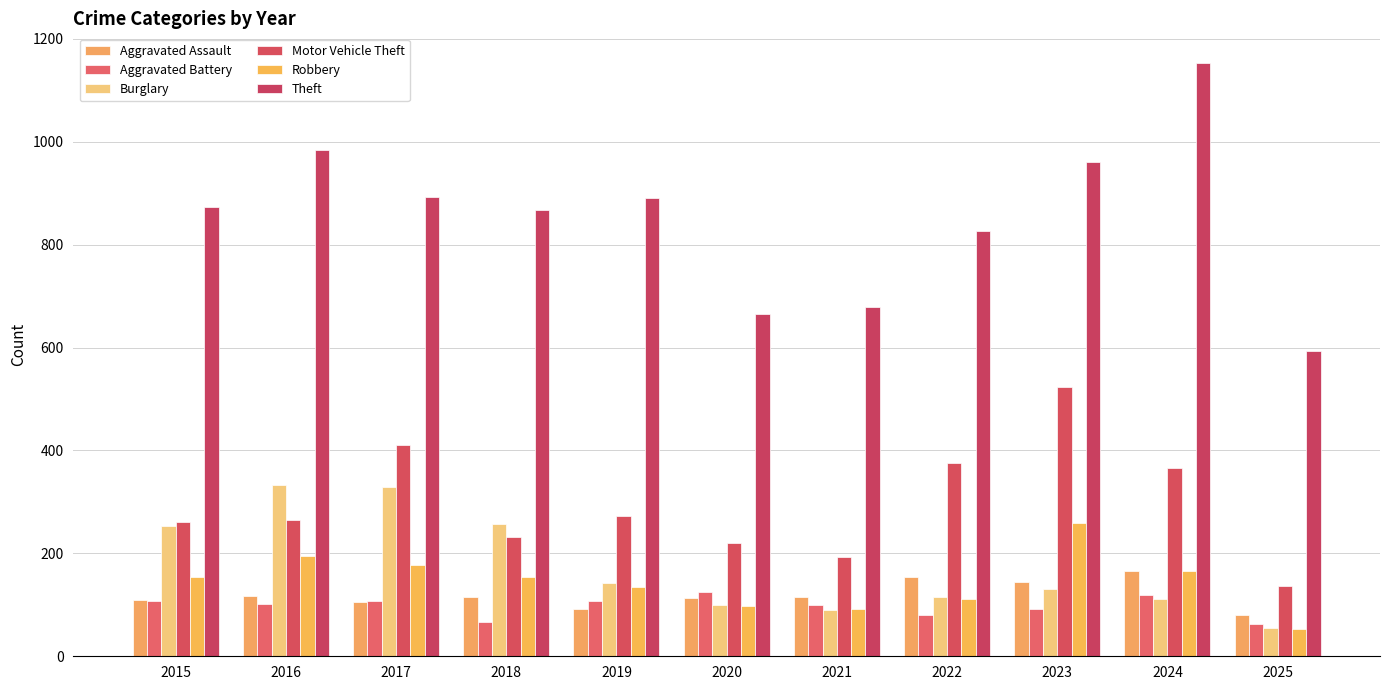

Which category has the lowest value across all series?

2025